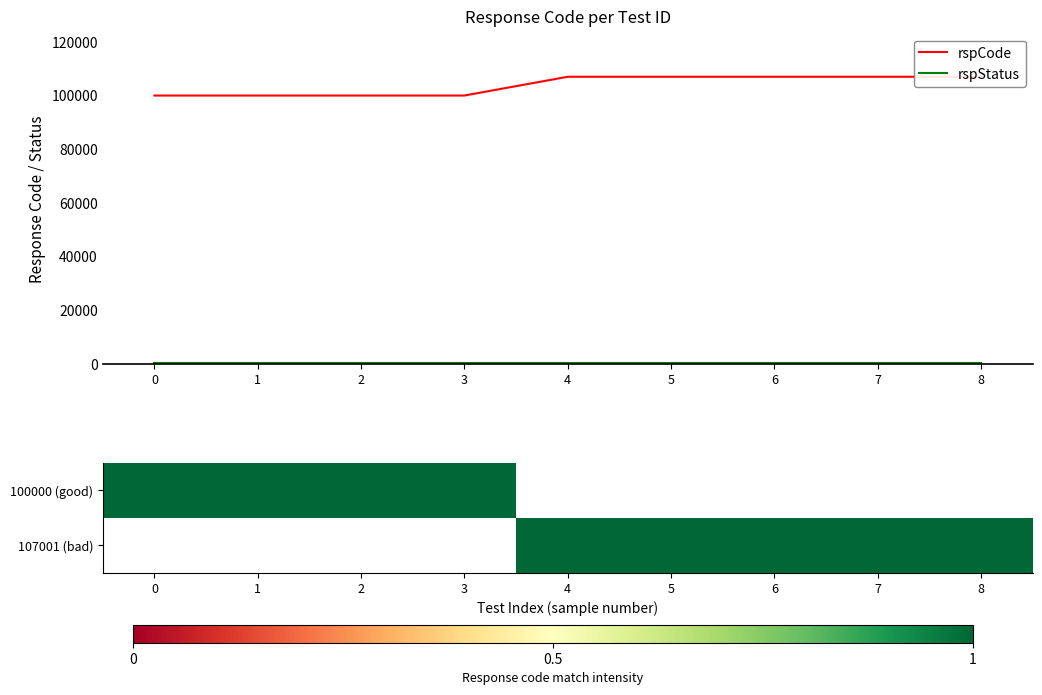

Which has a higher value, 7 or 2?

7